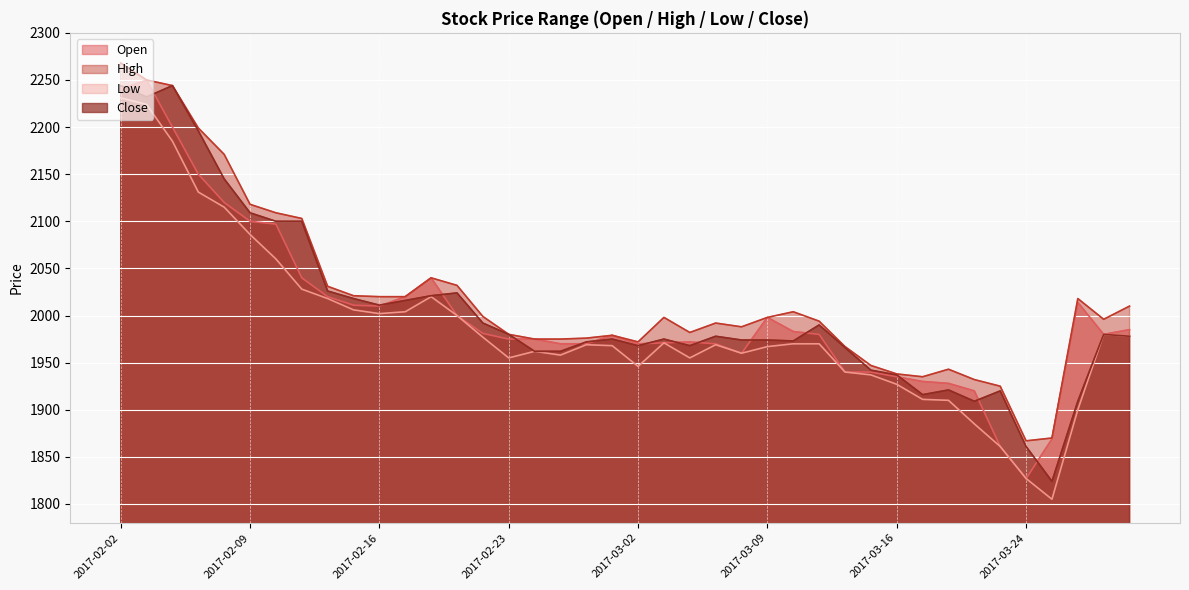

True or false: Open and Low intersect in this chart.

False